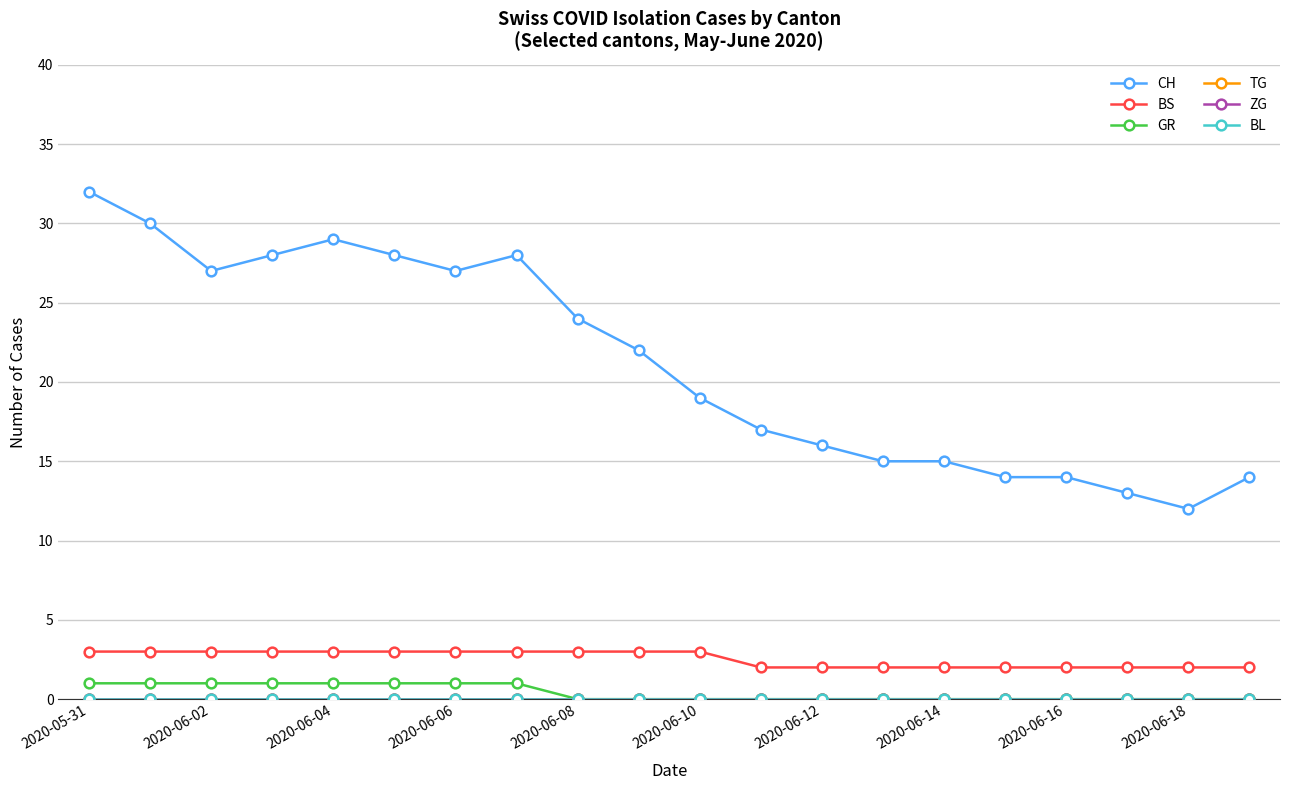

Does the chart have visible grid lines?

Yes